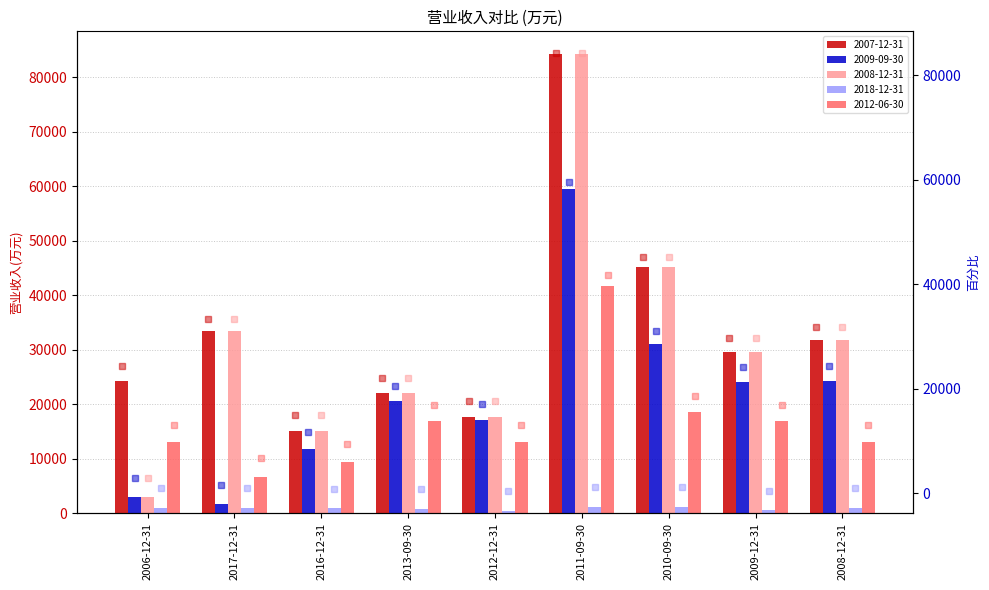

What is the difference between the 2018-12-31 (right) values at 2011-09-30 and 2013-09-30?

416